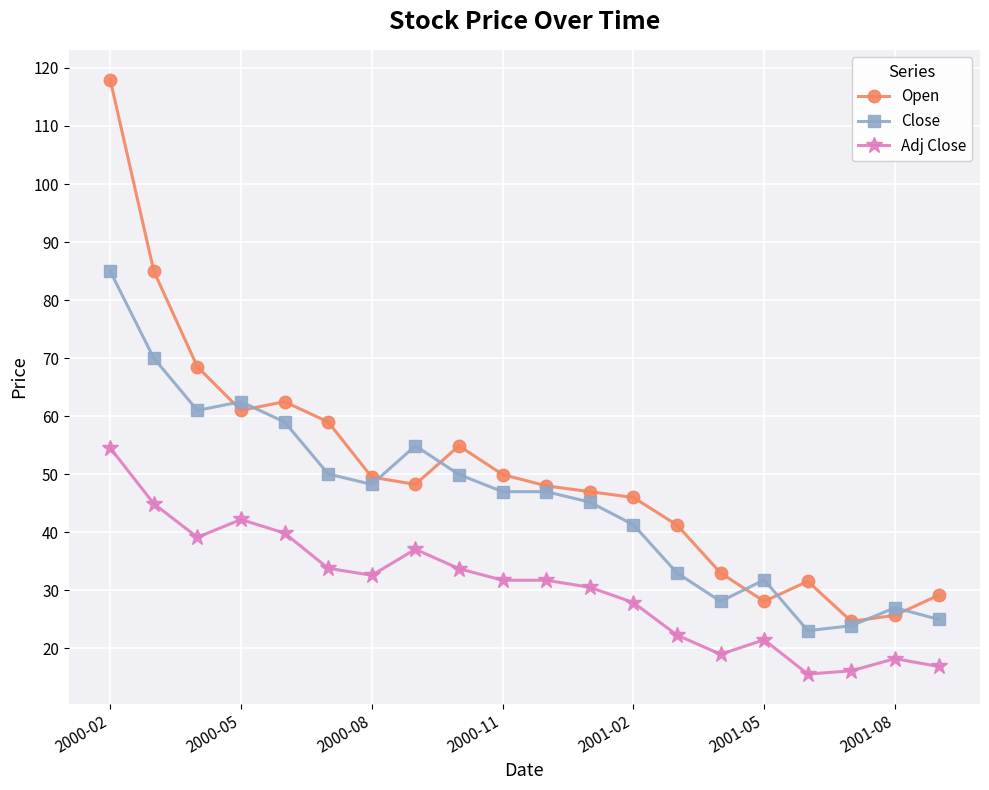

Does the chart display data point markers on the line(s)?

Yes